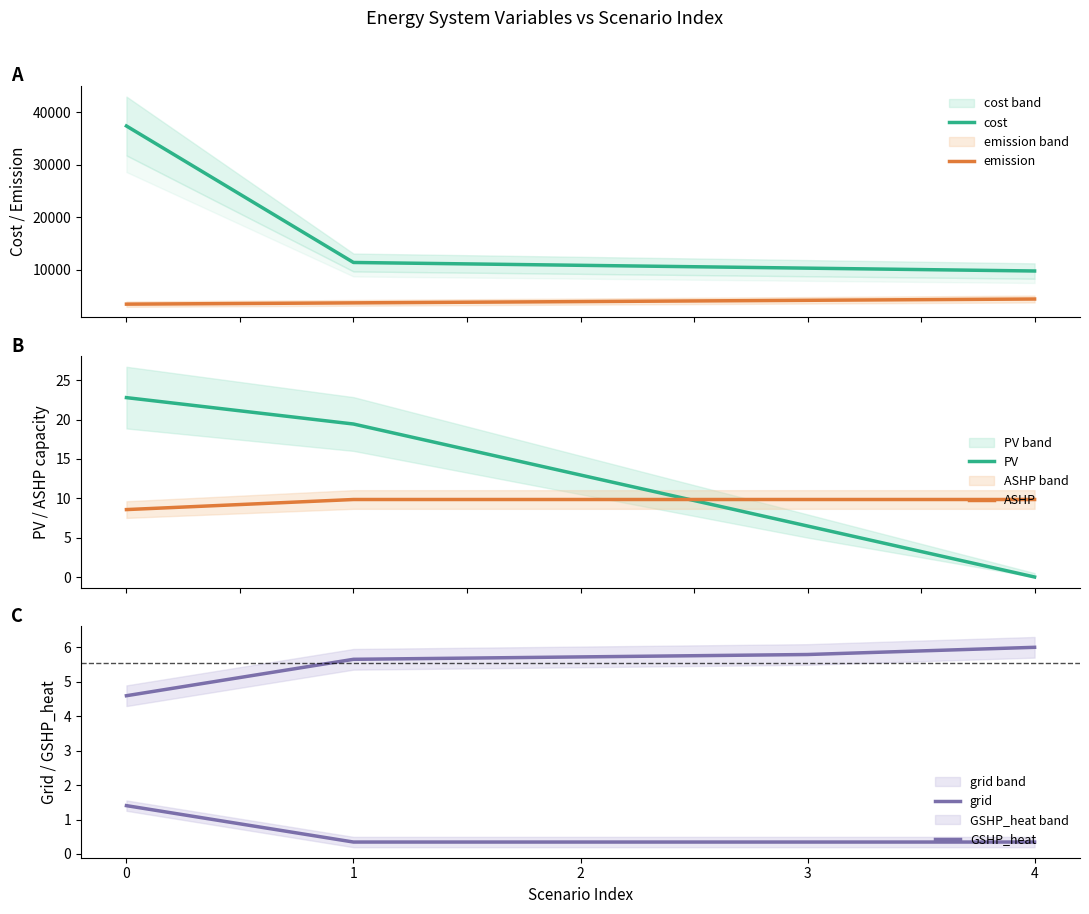

Is it true that grid equals 1.6 at 3?

False